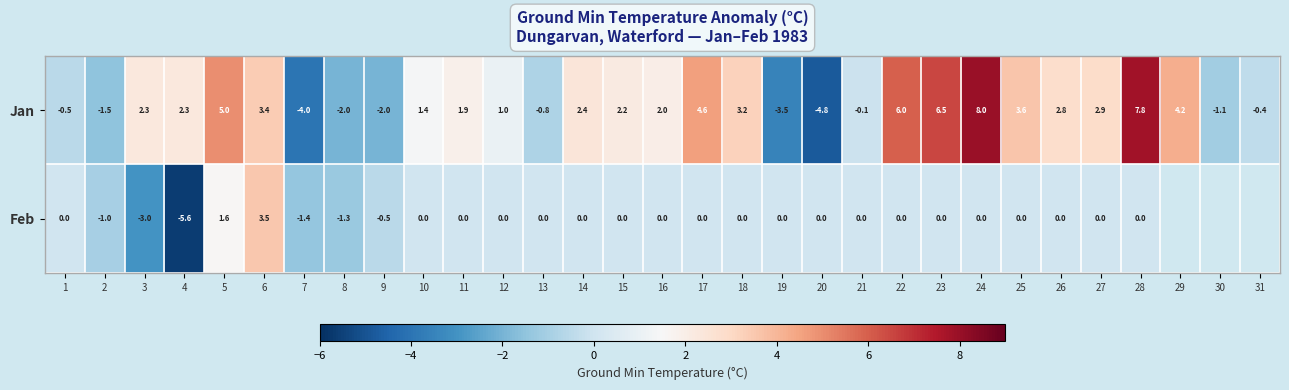

What is the minimum value shown in the chart?

-5.6